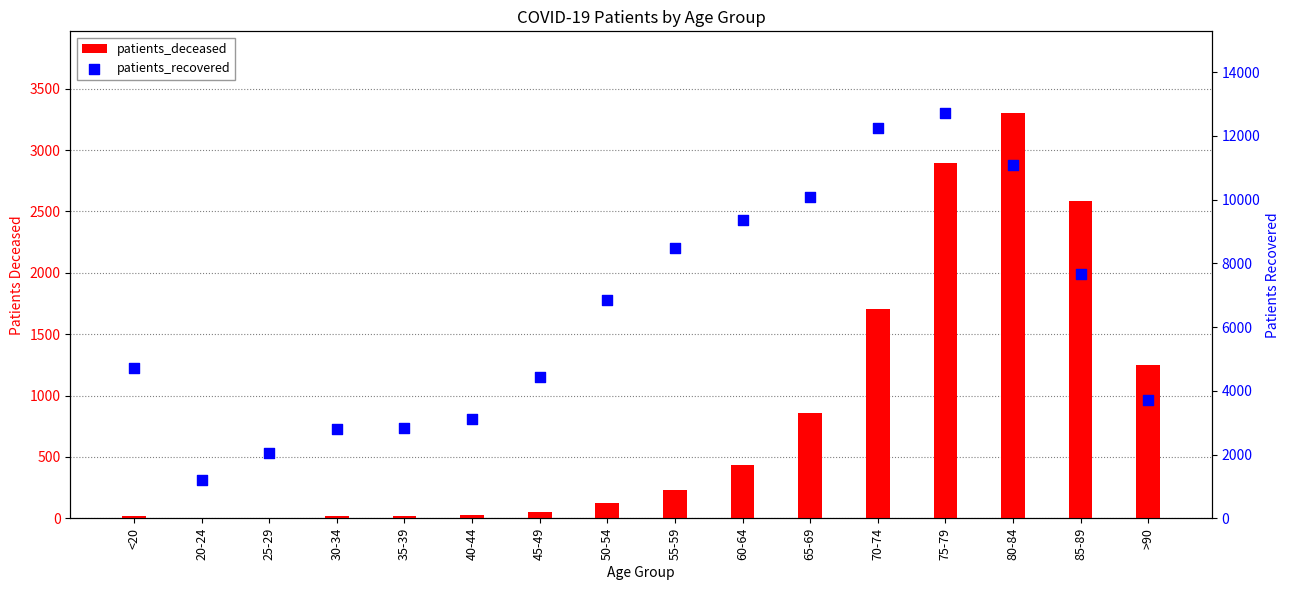

At which category is the sum across all series the highest?

75-79